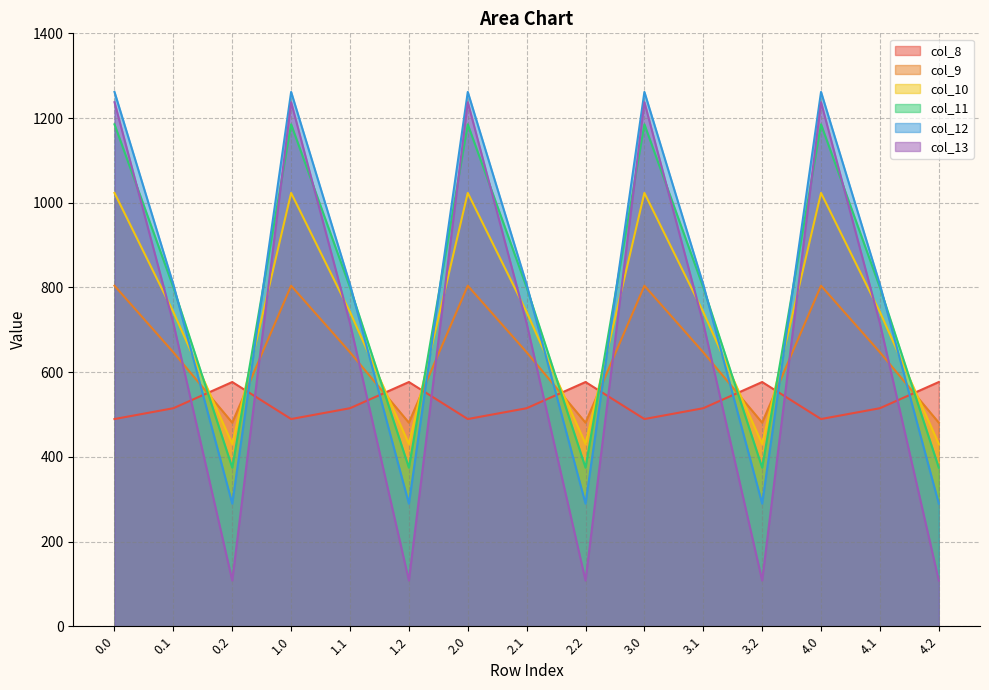

Where do col_11 and col_8 first cross each other?

0.1 and 0.2